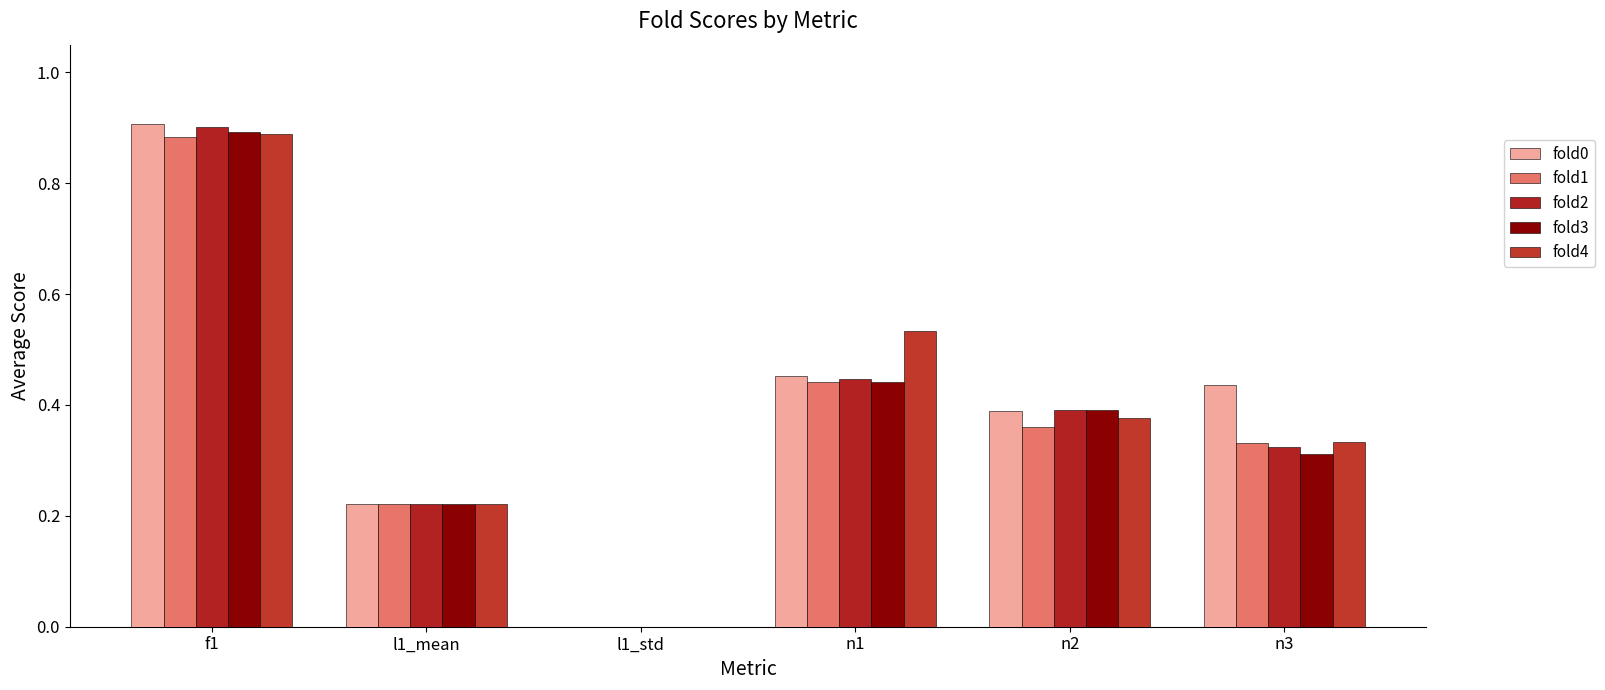

Between n3 and n2, which is larger?

n3